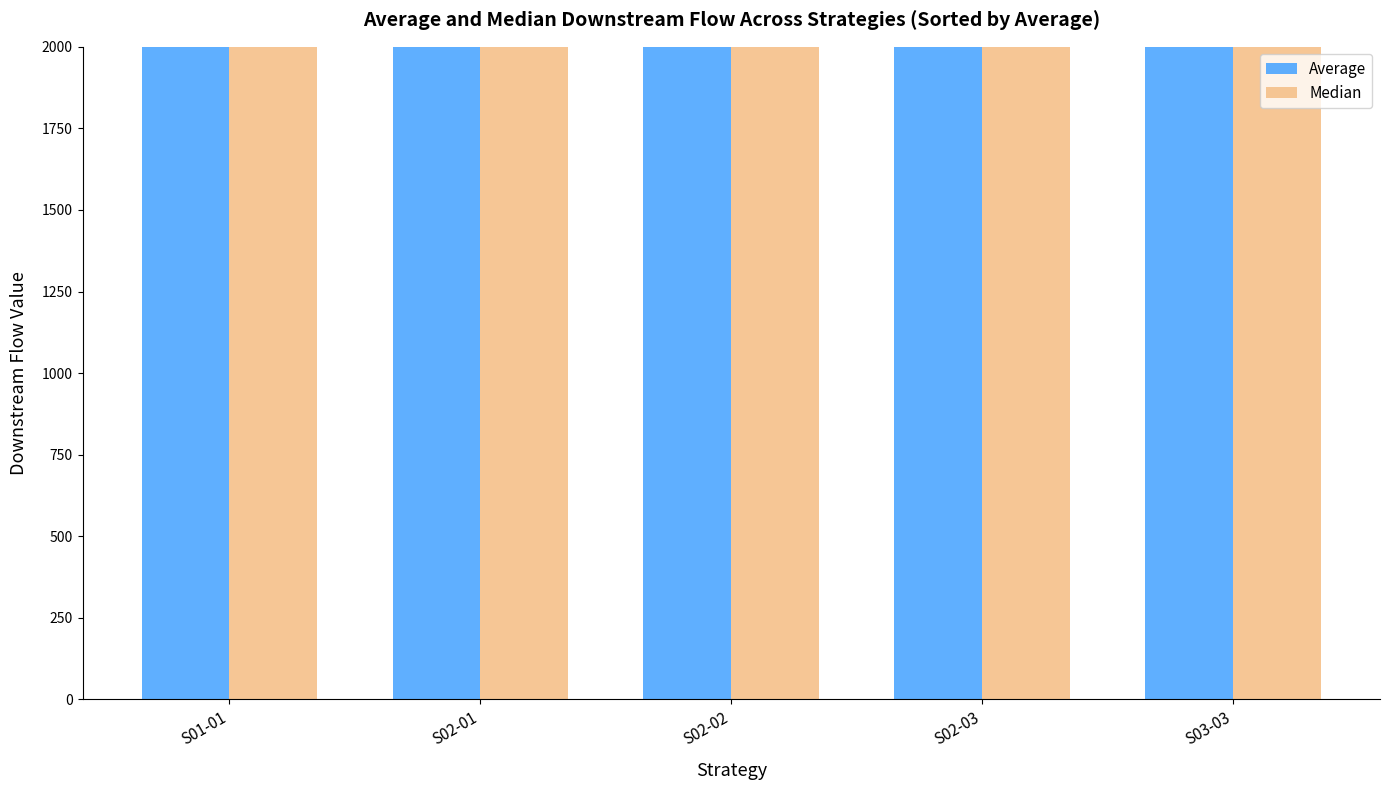

Which has a higher value, S02-01 or S02-03?

S02-03